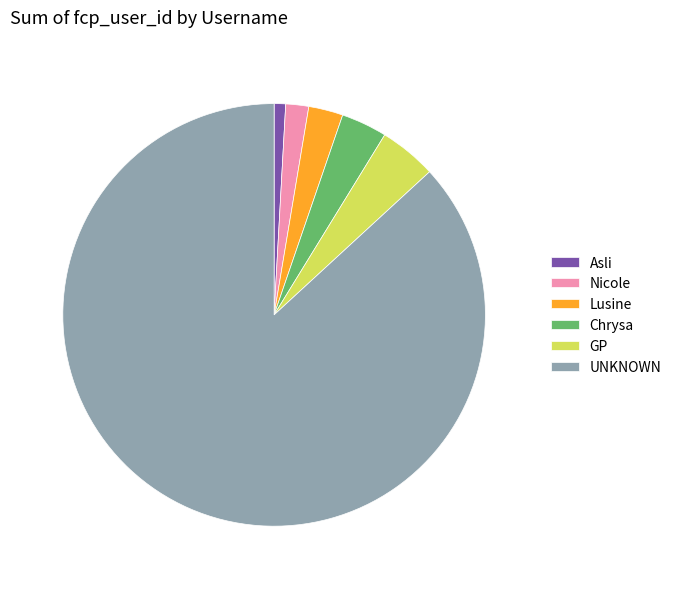

Which slice represents more than half of the pie?

UNKNOWN